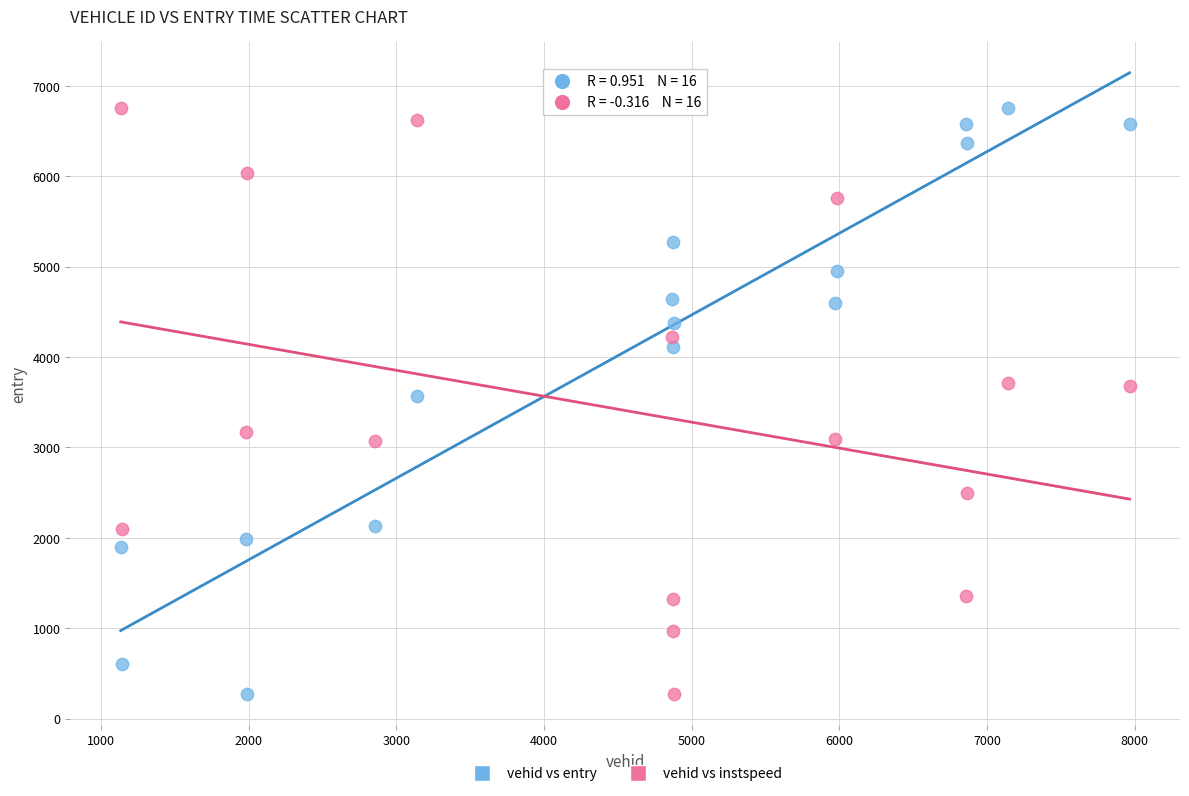

Across all data points, what is the range of X values (max minus min)?

6833.0